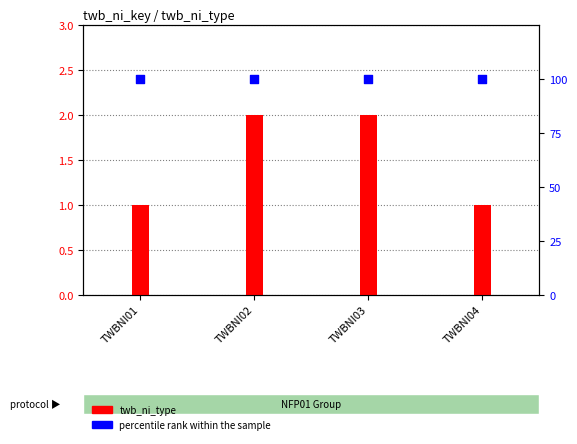

Which series contains the lowest Y value?

twb_ni_type